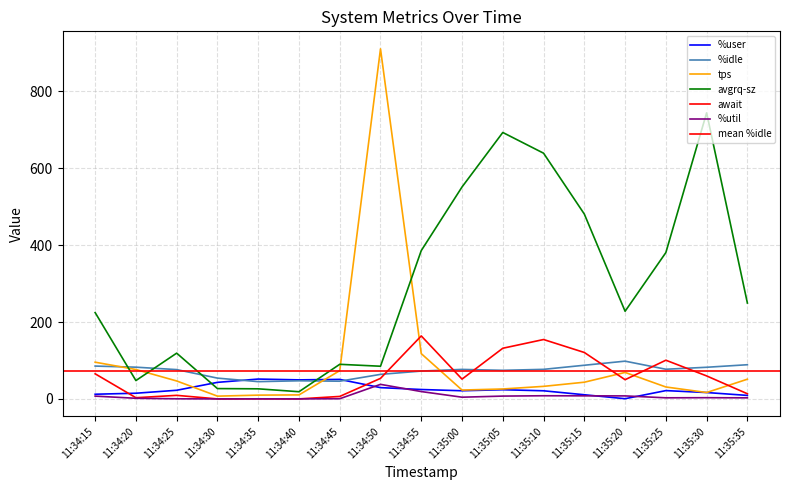

What position from the left is 11:34:40?

6